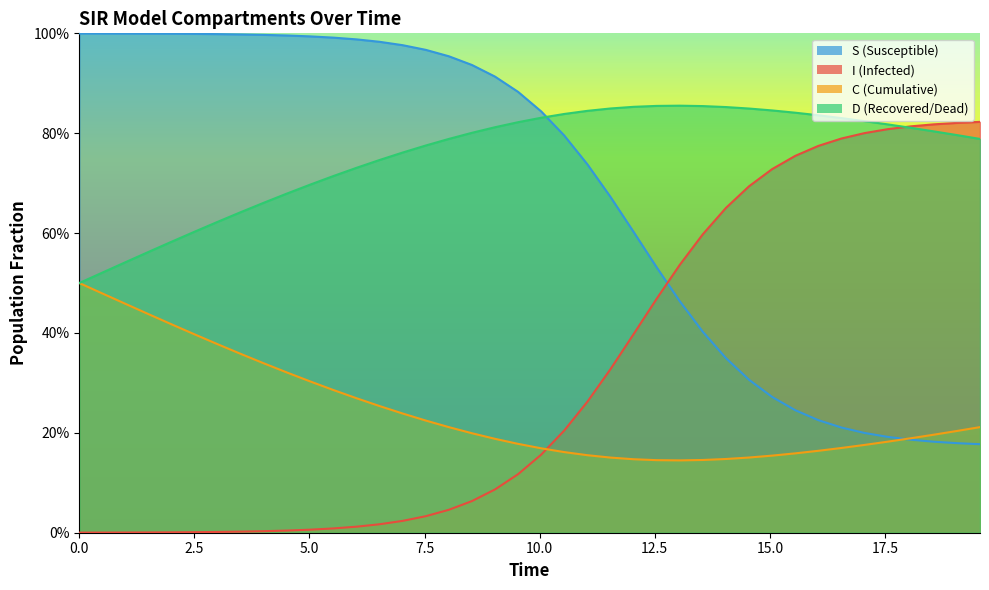

True or false: S and C cross at least once.

True